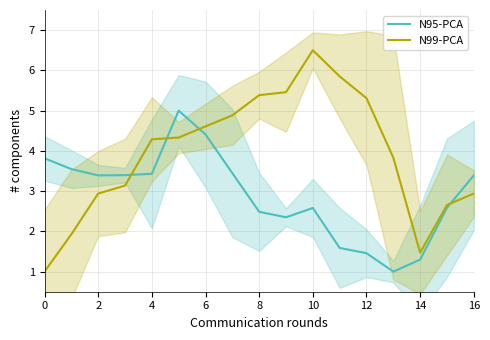

How many lines are shown in the chart?

2